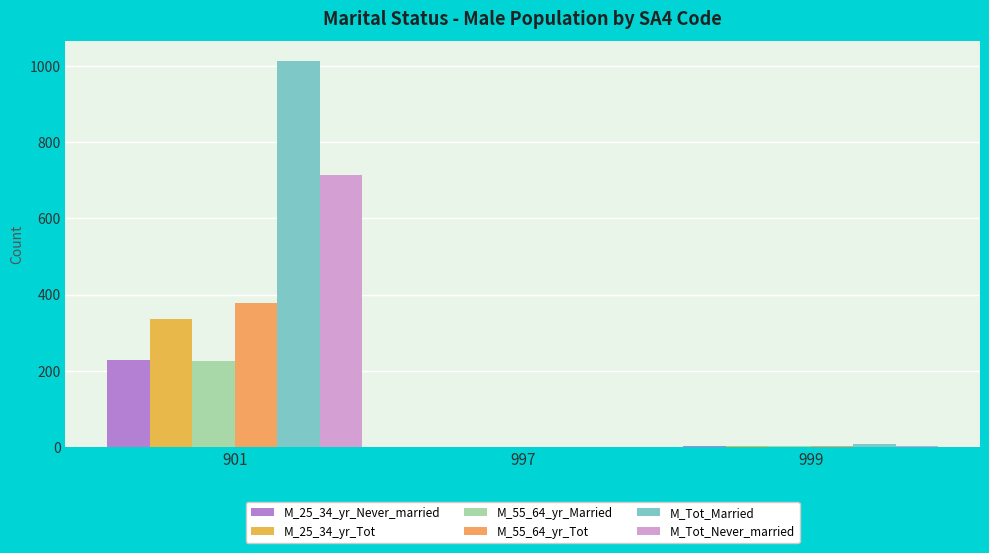

Reading right to left, list all the values displayed in this chart.

M_25_34_yr_Never_married: 999=4	997=0	901=229
M_25_34_yr_Tot: 999=4	997=0	901=335
M_55_64_yr_Married: 999=3	997=0	901=226
M_55_64_yr_Tot: 999=3	997=0	901=378
M_Tot_Married: 999=7	997=0	901=1014
M_Tot_Never_married: 999=4	997=0	901=715